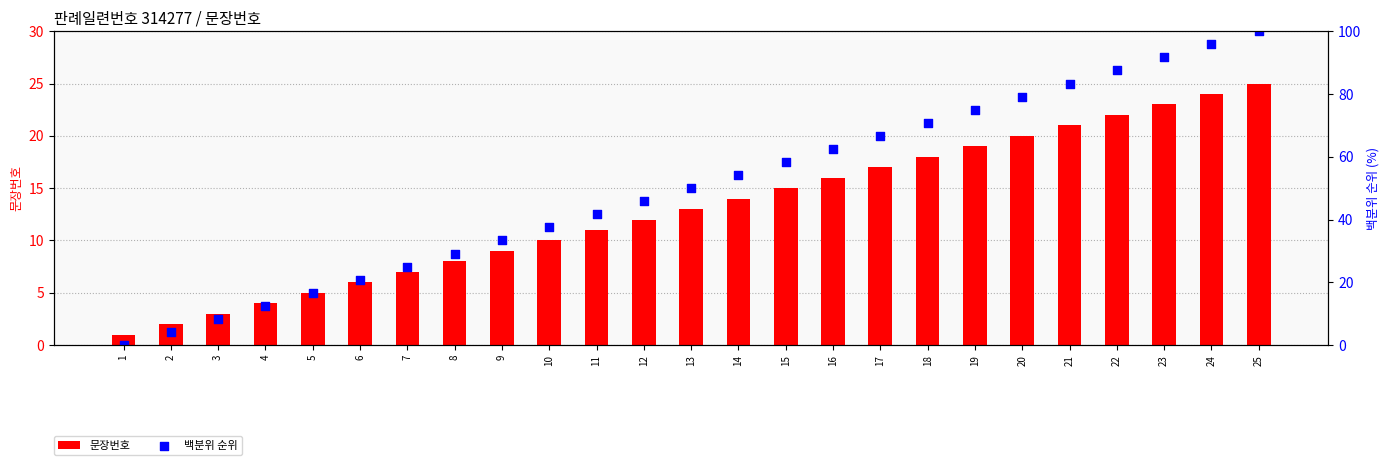

What are all the series names shown in the legend?

문장번호, 백분위 순위